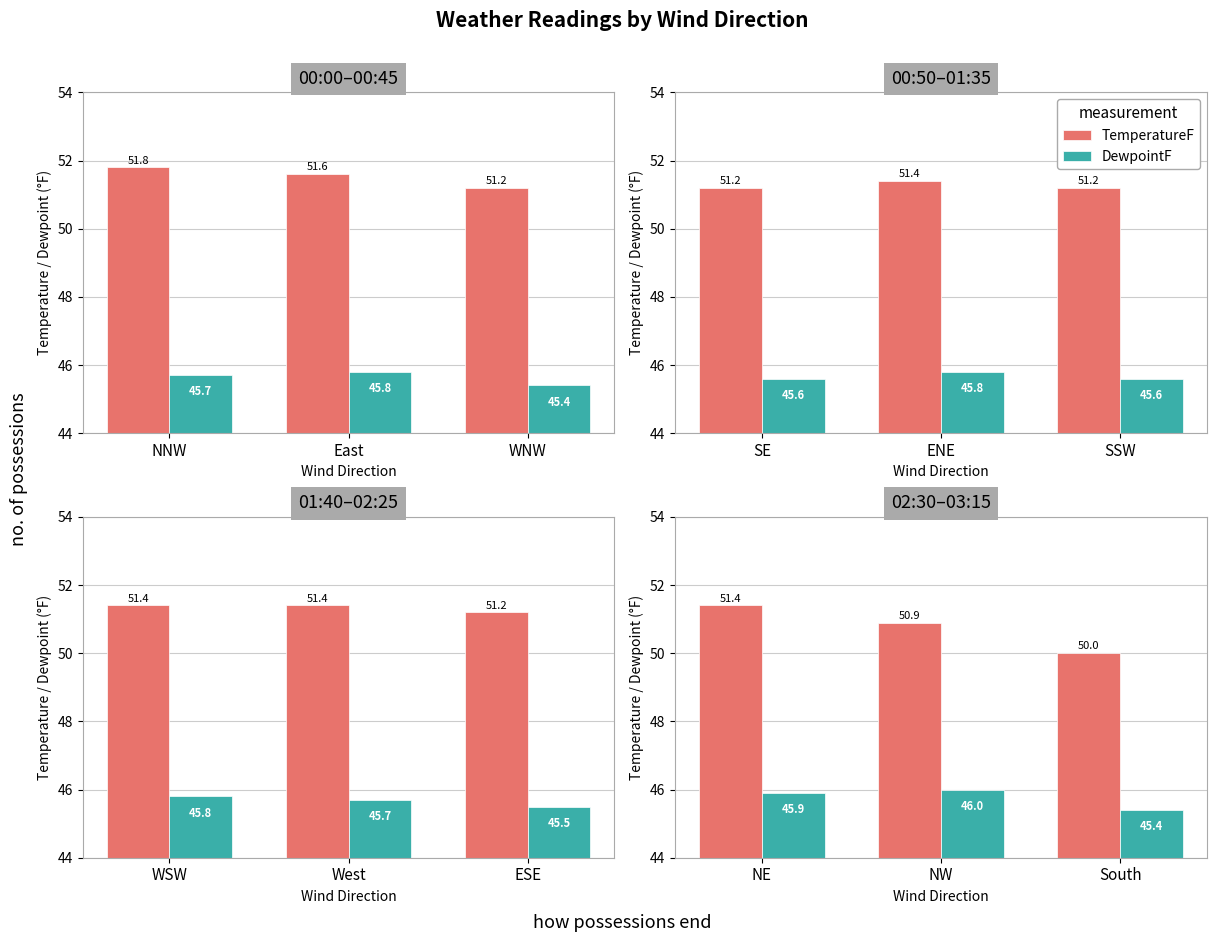

How many groups of bars are there?

3